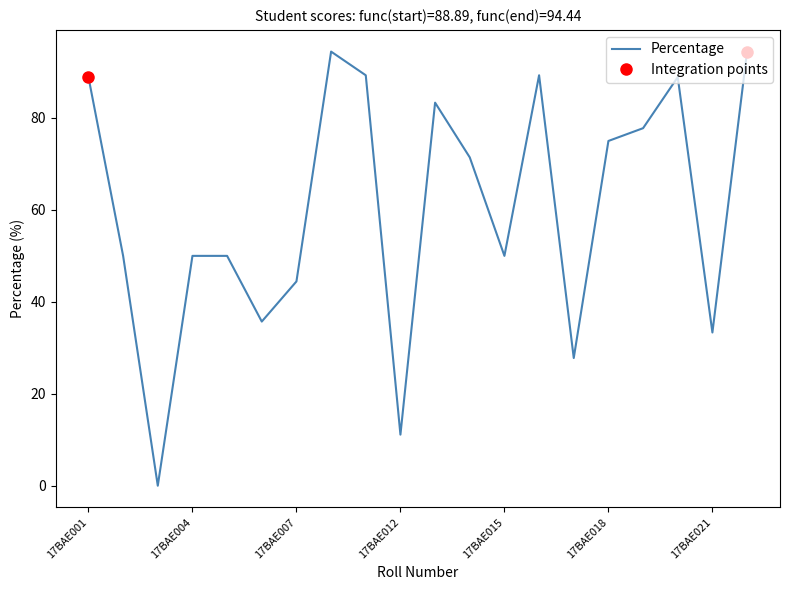

How many interior local peaks (higher than both neighbors) does the data have?

4